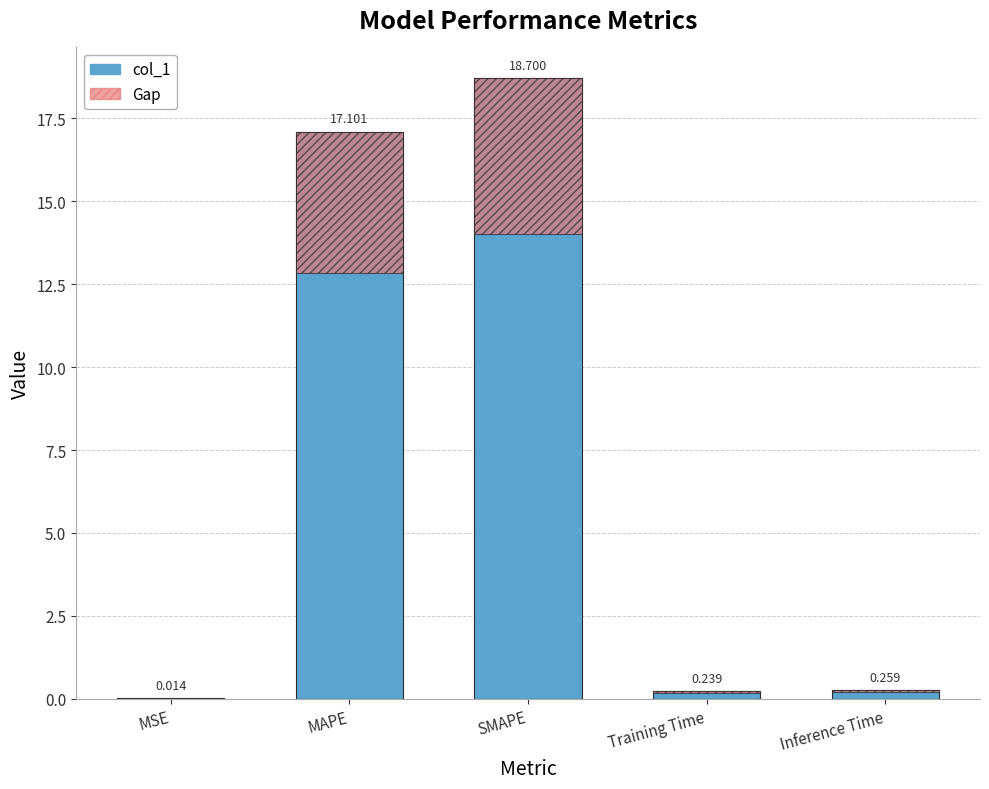

The col_1 series shows 0.4 at Training Time. True or false?

False